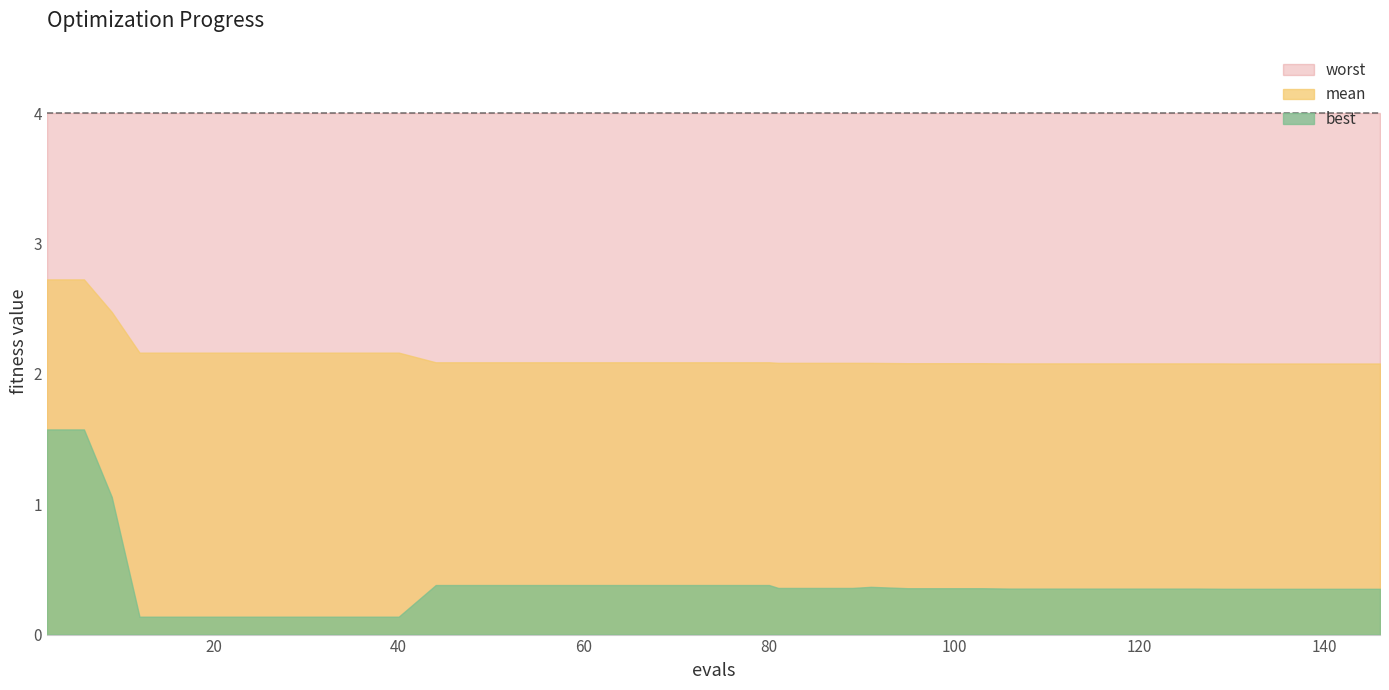

Count the number of data series in this chart.

3